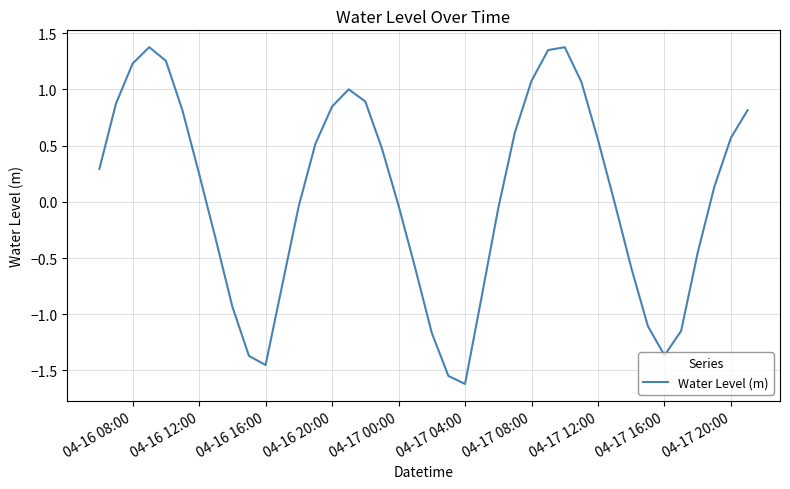

What is the minimum value shown in the chart?

-1.6